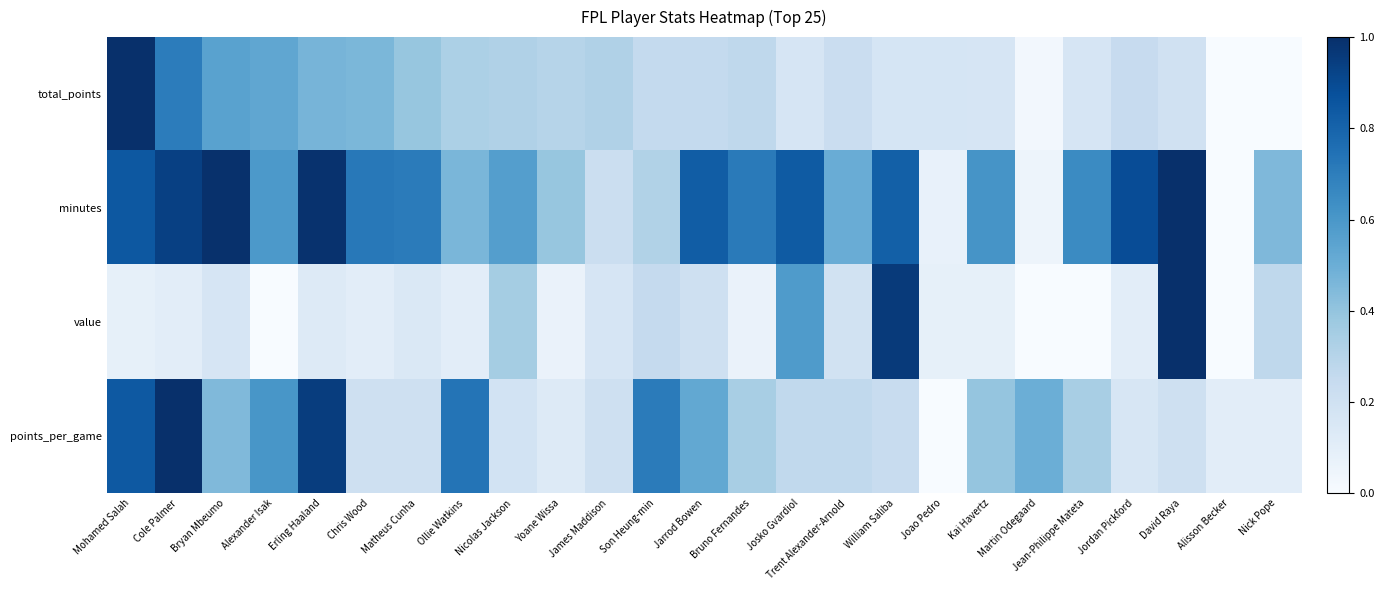

What is the total value across all series at Bryan Mbeumo?

2.2